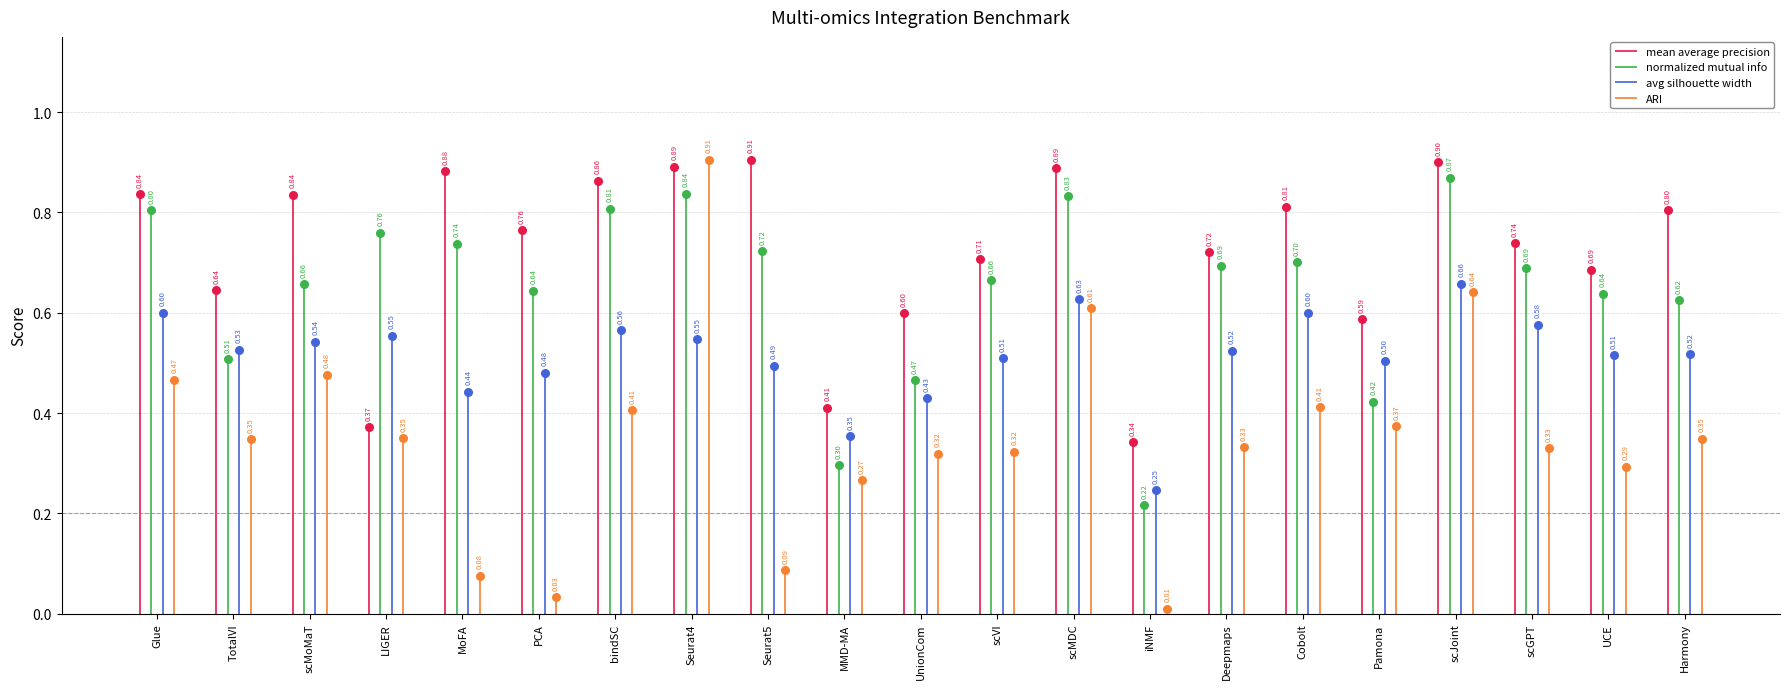

Which series contains the lowest Y value?

ARI